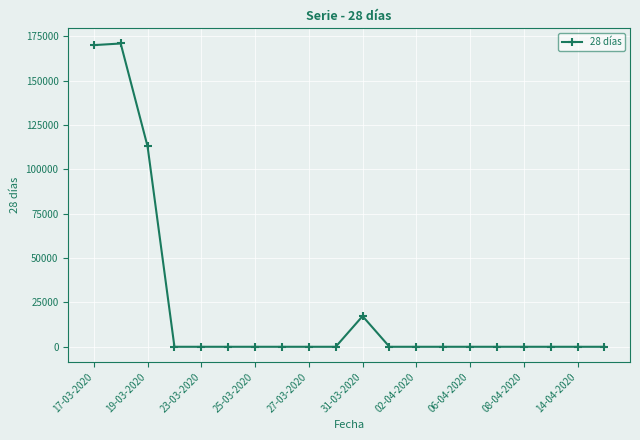

What is the difference between the maximum and minimum values?

171018